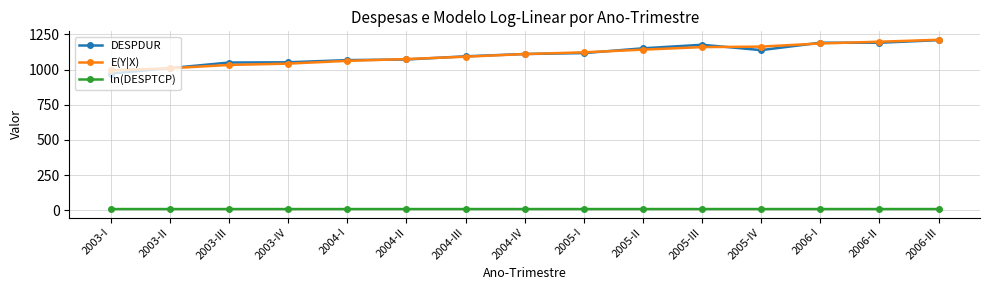

What is the label of the 10th point from the right?

2004-II